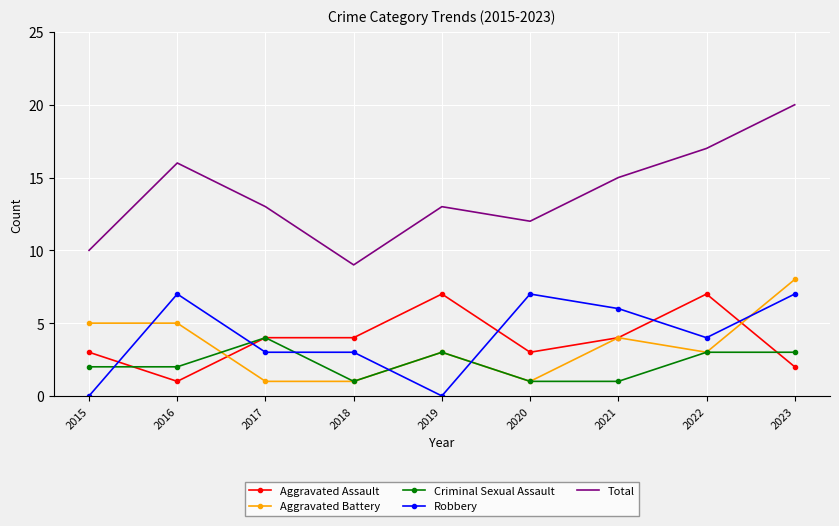

Reading left to right, extract all data points from this chart.

Aggravated Assault: 3	1	4	4	7	3	4	7	2
Aggravated Battery: 5	5	1	1	3	1	4	3	8
Criminal Sexual Assault: 2	2	4	1	3	1	1	3	3
Robbery: 0	7	3	3	0	7	6	4	7
Total: 10	16	13	9	13	12	15	17	20